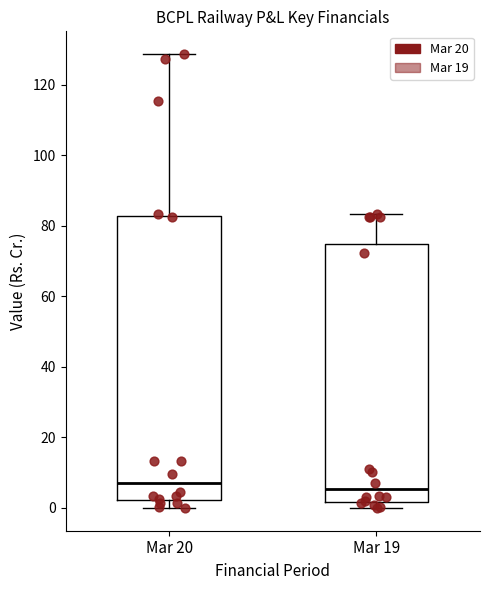

Comparing the boxes themselves (not the whiskers), which one is the tallest?

Mar 20